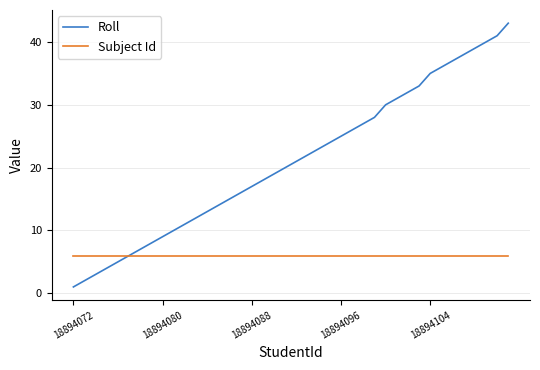

What is the minimum value for Subject Id?

6